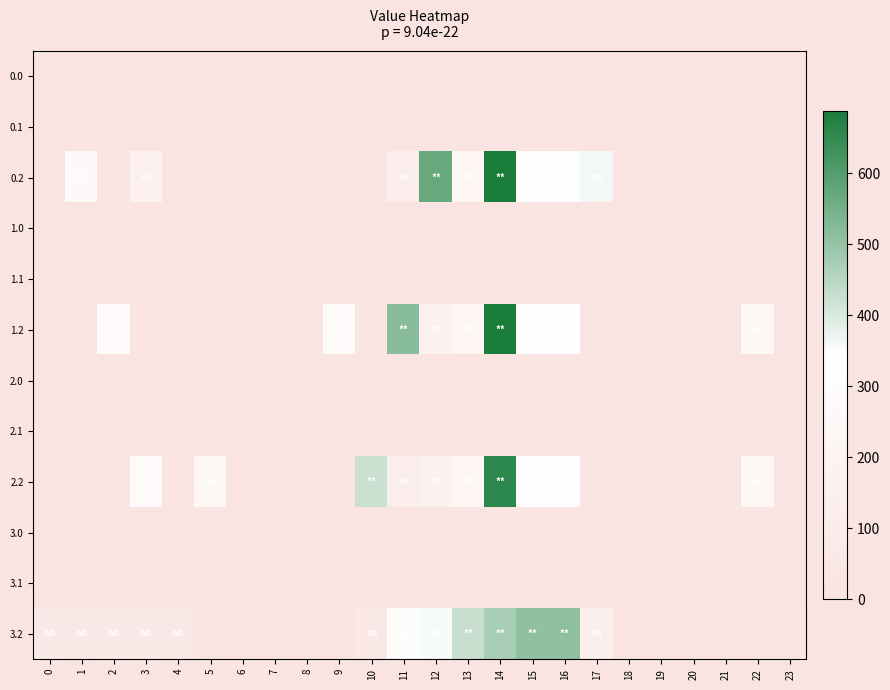

Which series has the largest total across all categories?

3.2